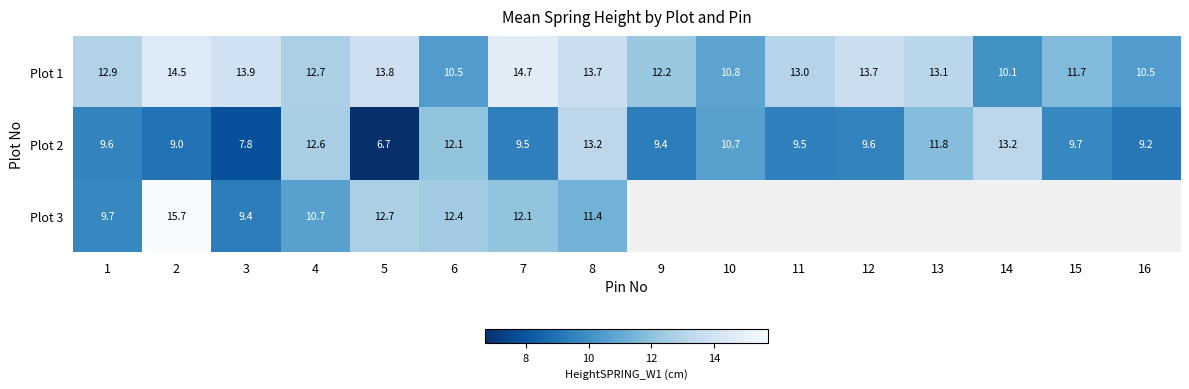

What is the spread (max minus min) of values at 2?

6.7